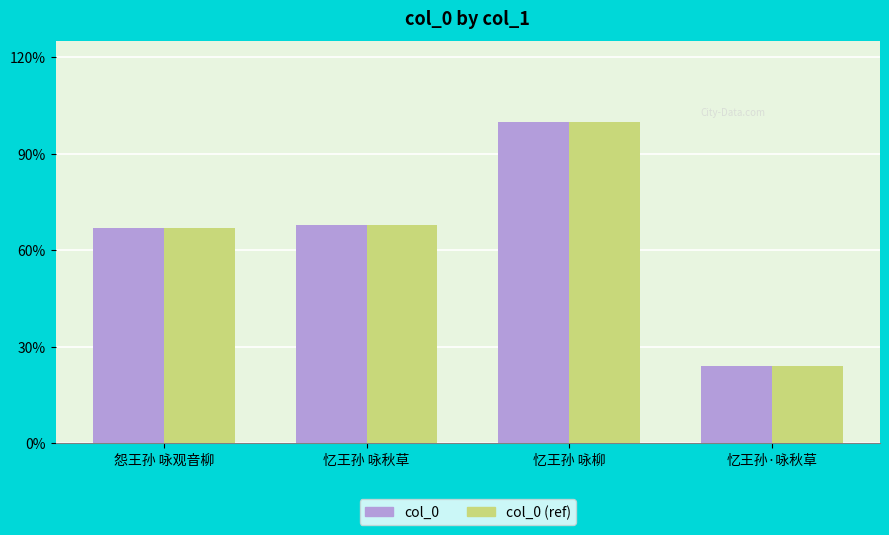

What are all the series names shown in the legend?

col_0, col_0 (ref)